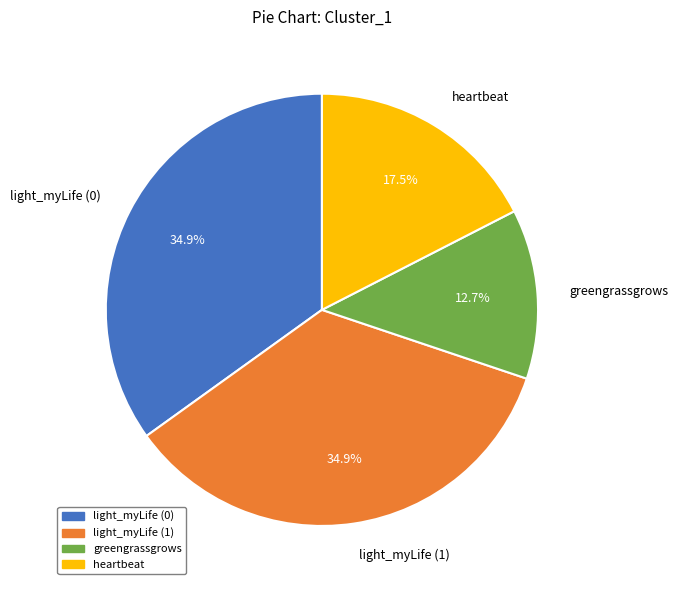

Between light_myLife (0) and heartbeat, which is larger?

light_myLife (0)